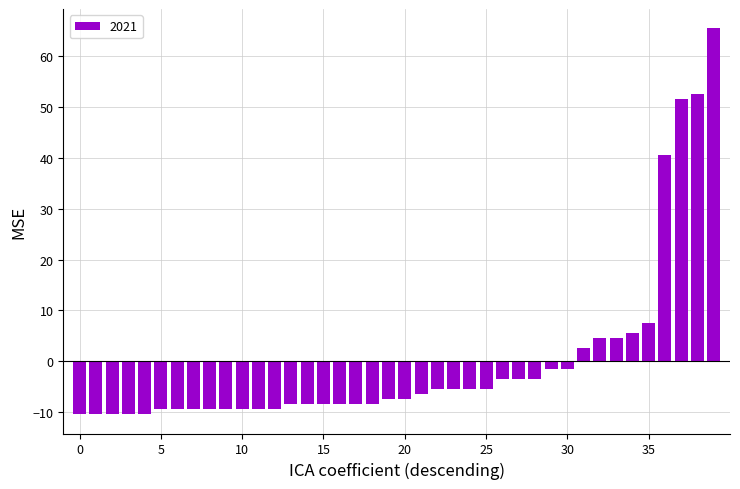

What is the difference between the maximum and minimum values?

76.0